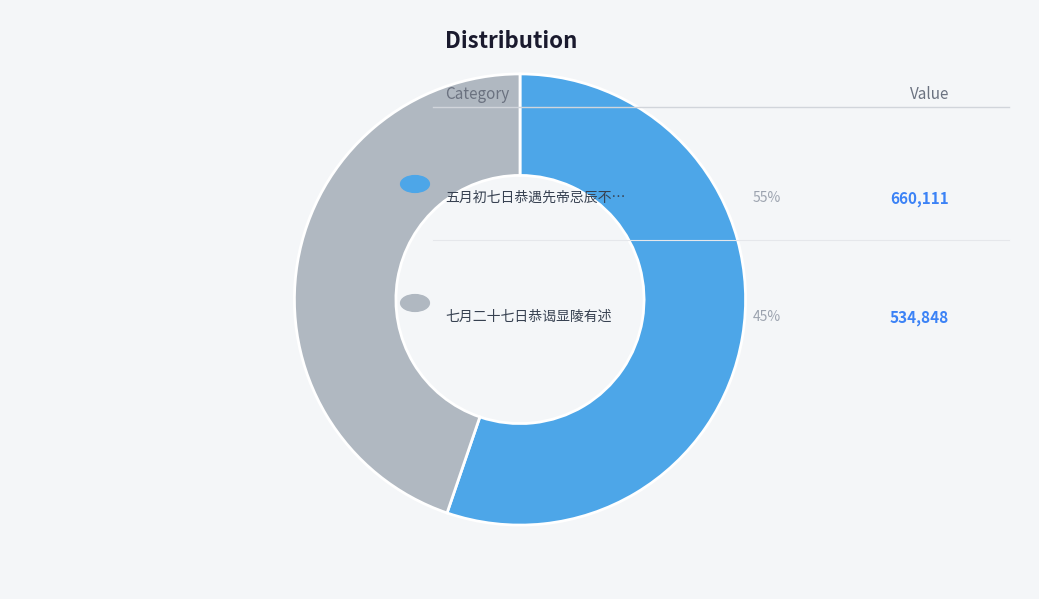

Count the number of slices in the pie.

2